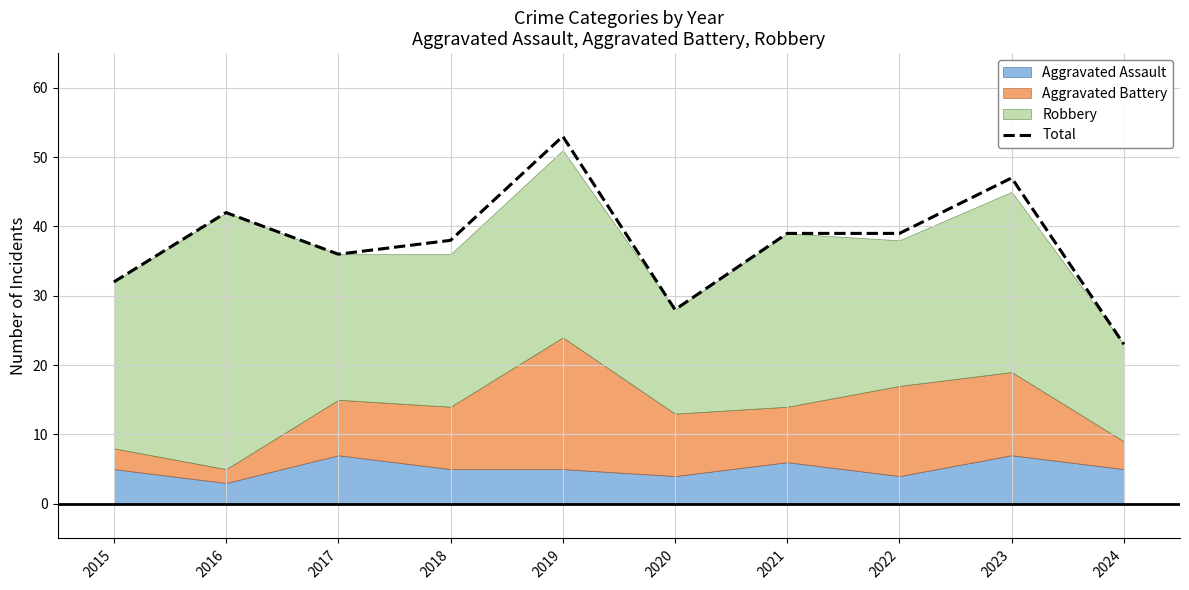

How many points are higher than both their immediate neighbors (excluding endpoints)?

3